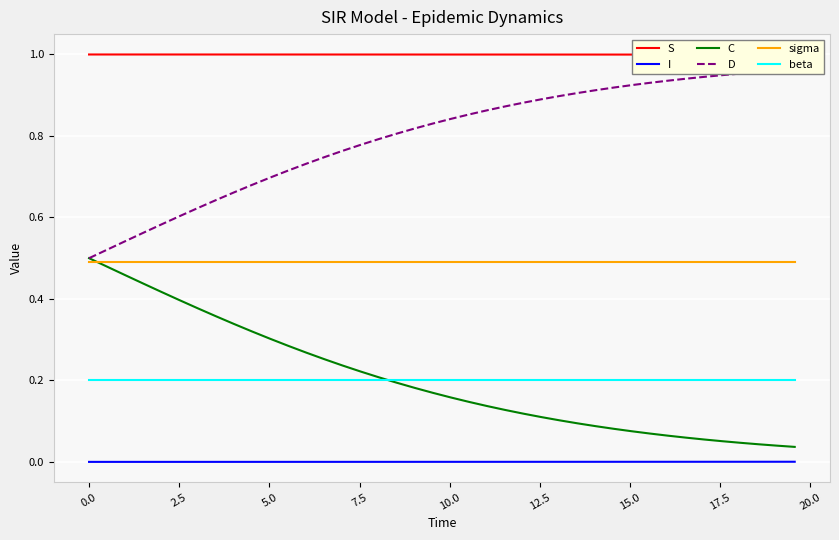

True or false: I and beta intersect in this chart.

False